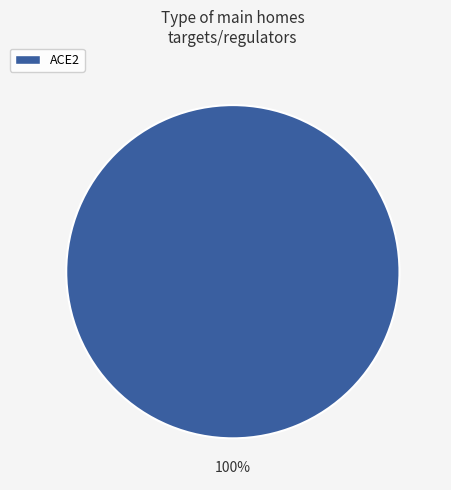

To the nearest percent, what portion does ACE2 represent?

100%